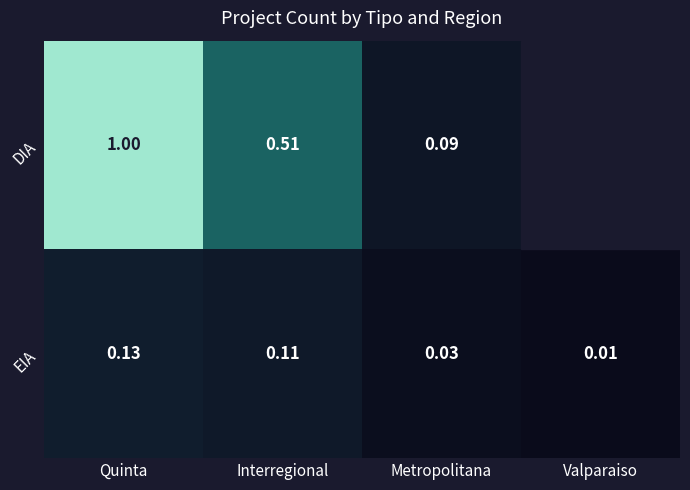

List the series in order of their overall mean, lowest first.

EIA, DIA